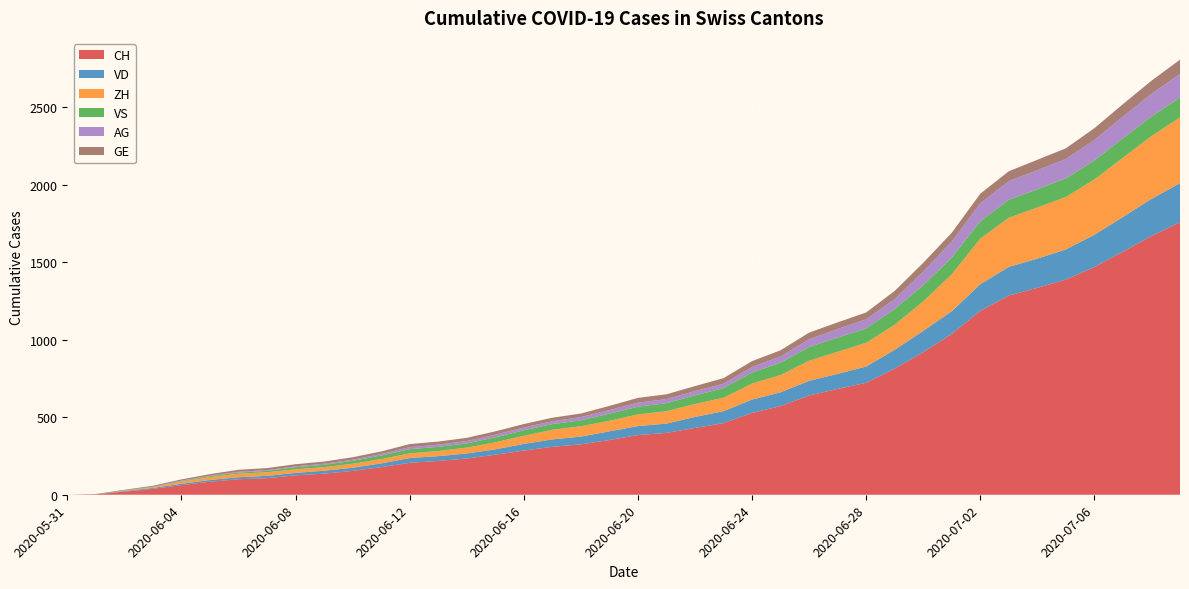

Reading right to left, what are all the values shown in this chart?

CH: 1758	1669	1568	1469	1388	1335	1285	1186	1037	919	814	722	683	640	572	528	462	431	399	385	353	325	309	285	258	234	218	206	178	154	136	125	107	100	84	62	38	20	3	0
VD: 252	240	224	208	195	188	185	172	147	138	121	105	97	95	89	86	77	71	60	58	56	50	48	43	35	32	31	31	24	20	19	16	15	13	11	9	6	4	0	0
ZH: 424	405	382	357	338	330	317	294	238	190	162	153	142	130	111	103	87	83	80	75	68	67	62	52	45	38	33	30	28	26	23	23	23	23	19	13	5	2	0	0
VS: 128	126	126	123	120	118	116	112	108	105	101	93	92	88	80	72	62	56	52	50	46	38	37	36	32	27	27	27	23	19	15	14	9	7	6	4	2	2	1	0
AG: 153	147	140	132	125	123	120	116	103	88	65	59	55	50	40	35	28	28	26	26	23	21	18	18	17	16	14	13	10	7	7	5	5	5	3	3	1	0	0	0
GE: 92	84	80	76	69	67	64	62	57	56	52	44	43	43	40	38	36	32	31	31	27	23	23	22	22	20	20	20	16	16	14	14	13	13	10	8	6	4	1	0